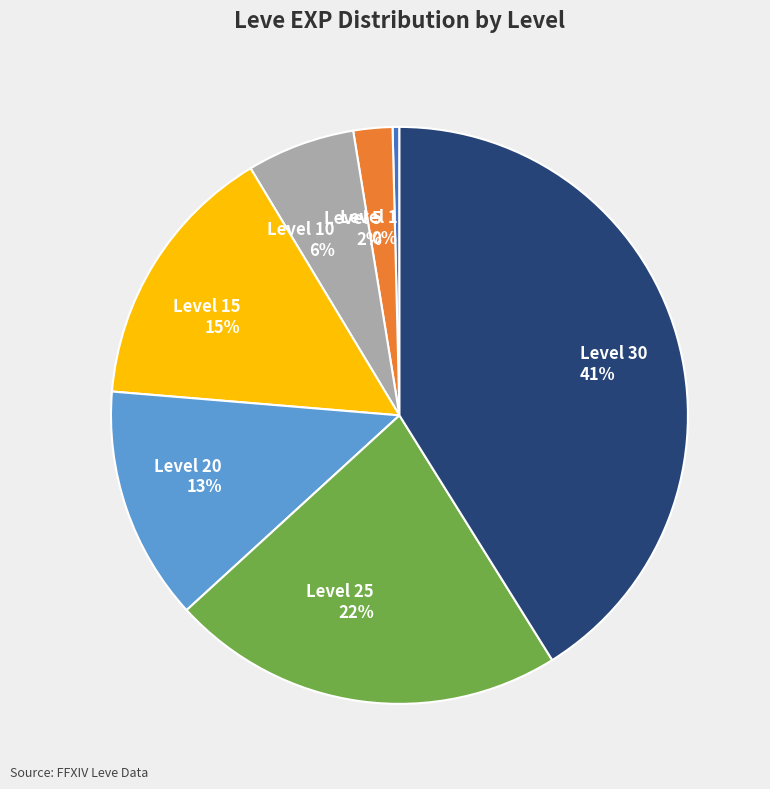

Is there a majority slice in this chart?

No